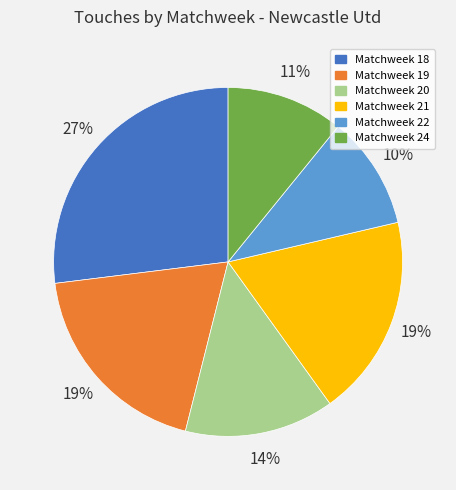

What is the ratio of the value at Matchweek 22 to the value at Matchweek 19?

0.5